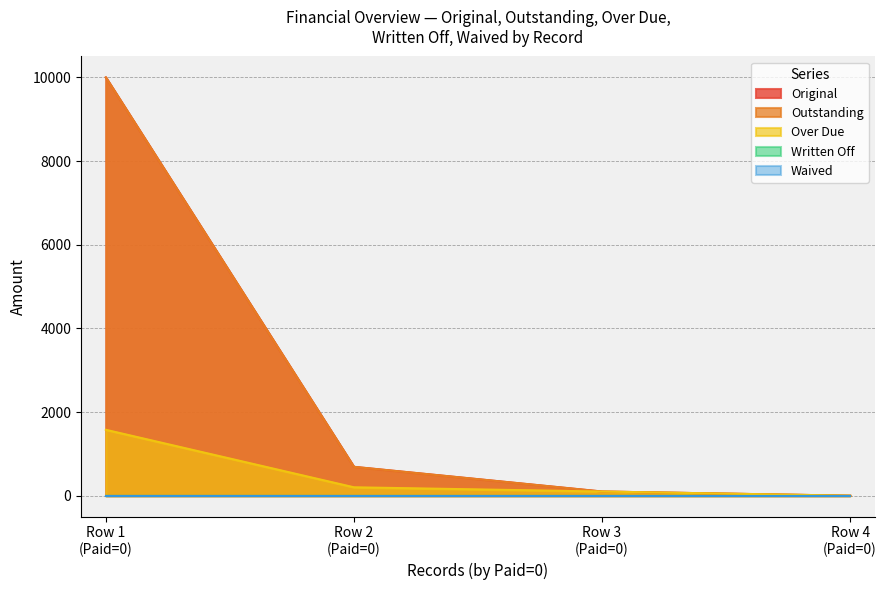

Does the chart display data point markers on the line(s)?

No